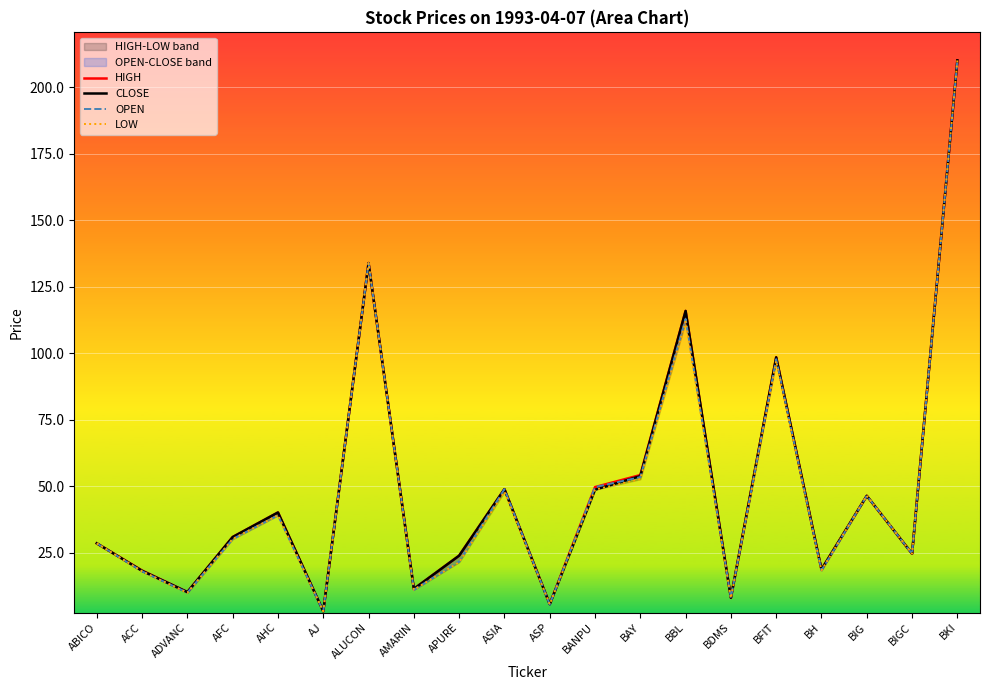

Which series has the widest spread of values?

LOW